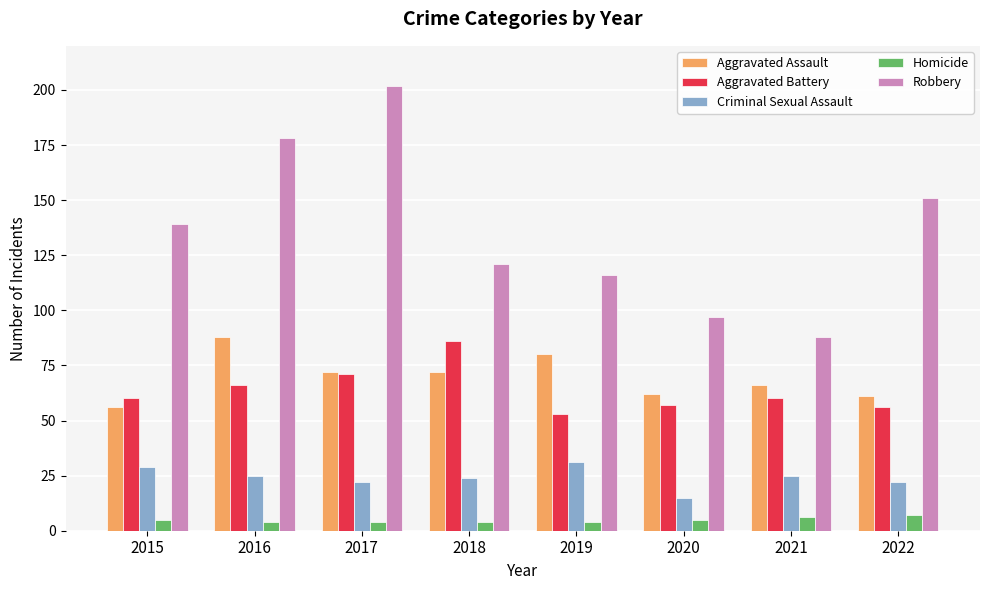

What is the total value across all series at 2019?

284